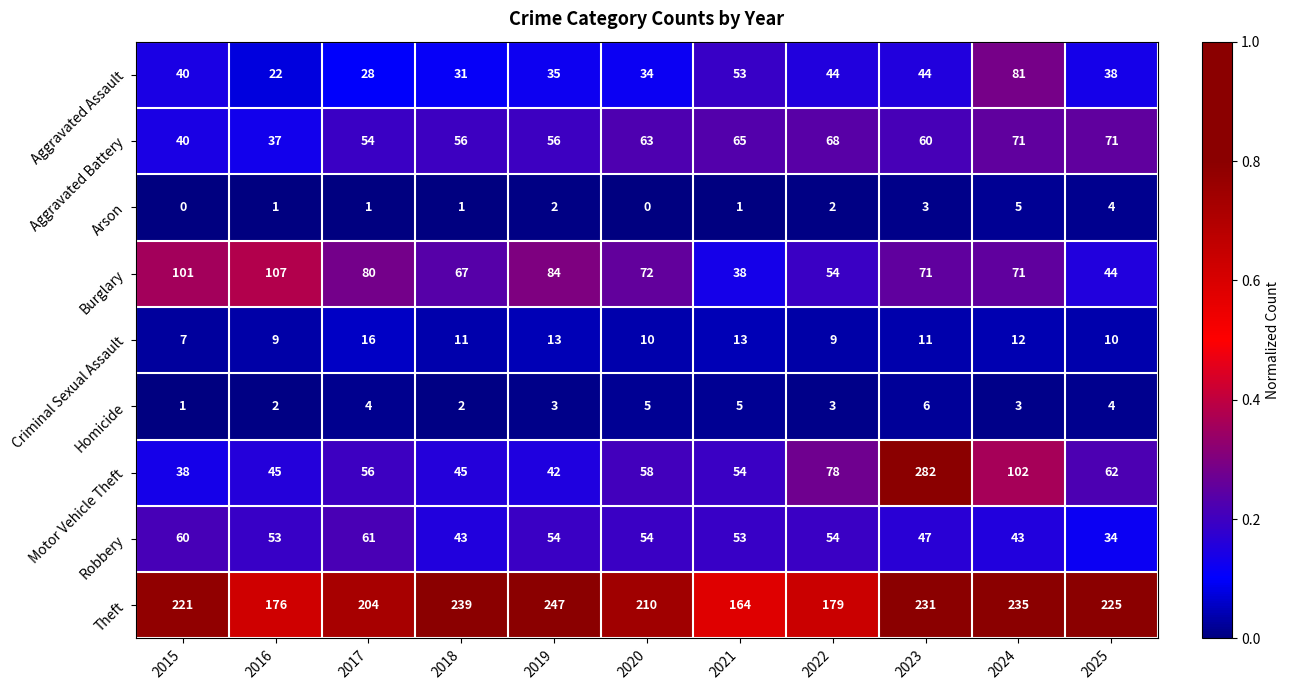

The value of Aggravated Battery at 2015 is 40. True or false?

True